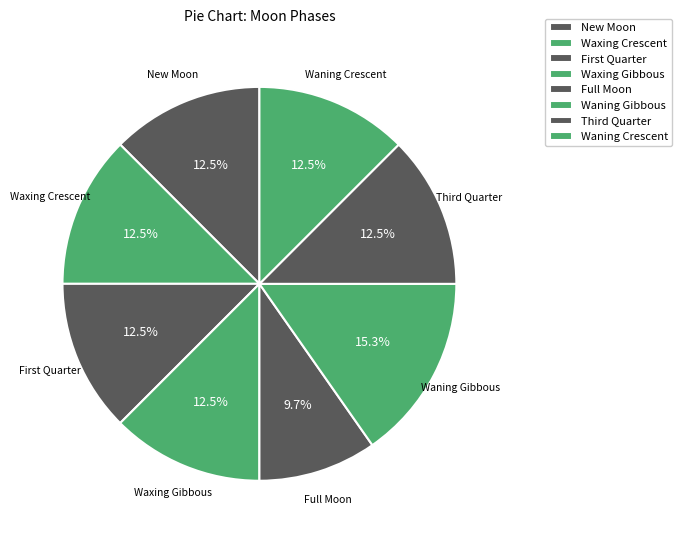

How many slices are in this pie chart?

8